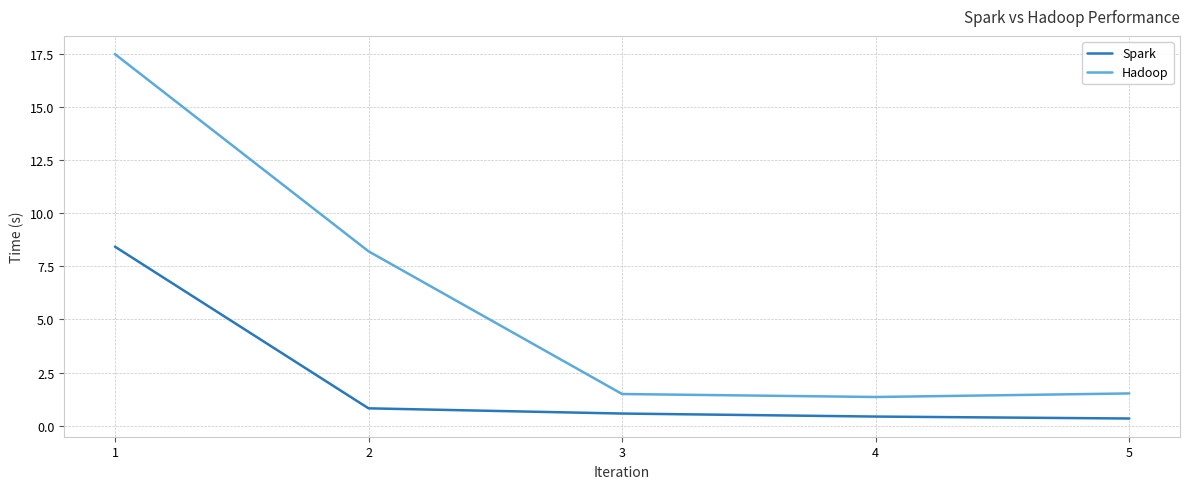

The value of Spark at 5 is 0.3. True or false?

True